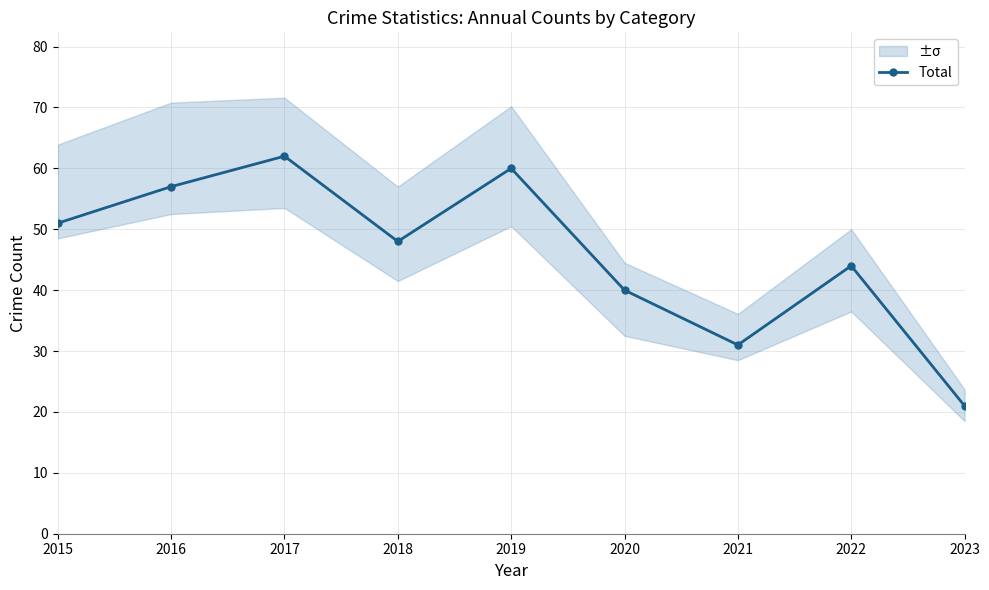

The value at 2023 is 4. True or false?

False